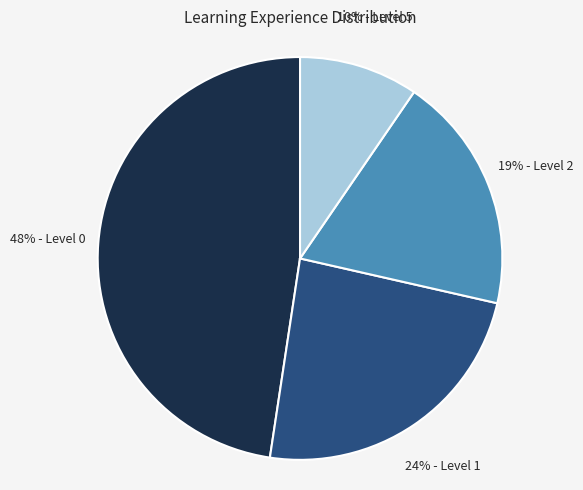

To the nearest percent, what is the difference between the largest and smallest slice percentages?

38%